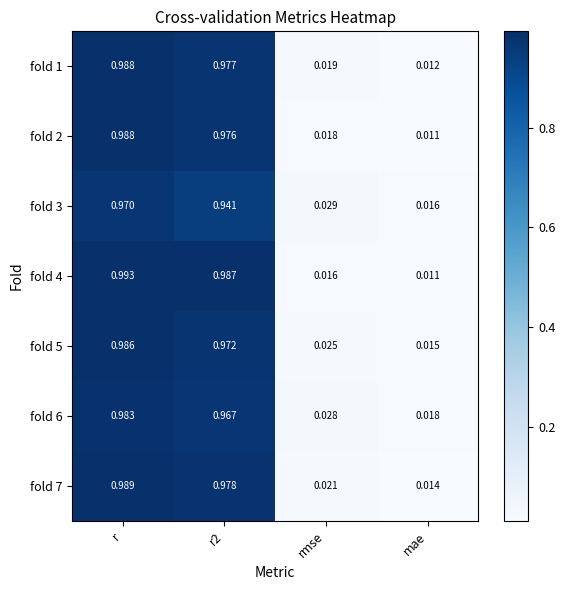

At which category does the chart reach its peak across all series?

r